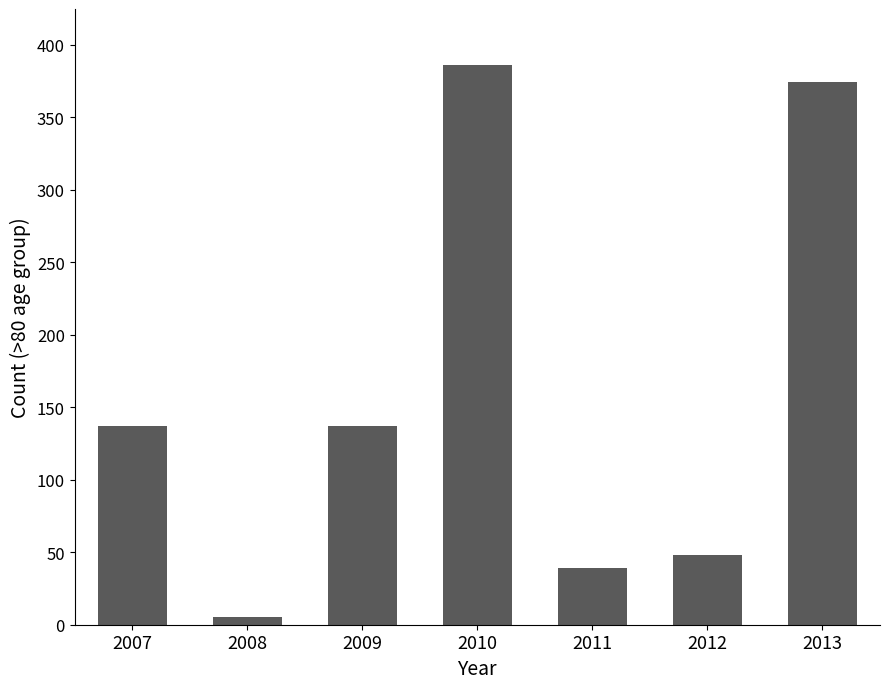

What is the value of the 2nd bar from the left?

5